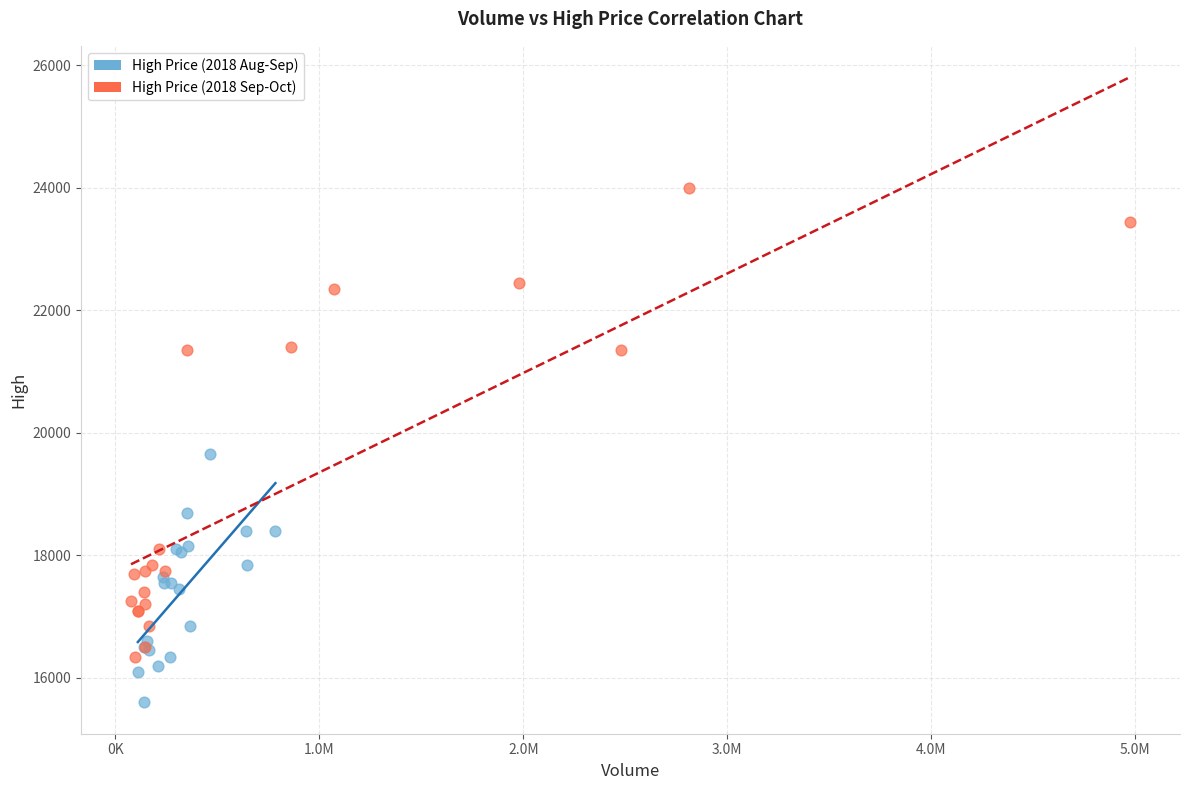

What are all the series names shown in the legend?

High Price (2018 Aug-Sep), High Price (2018 Sep-Oct)